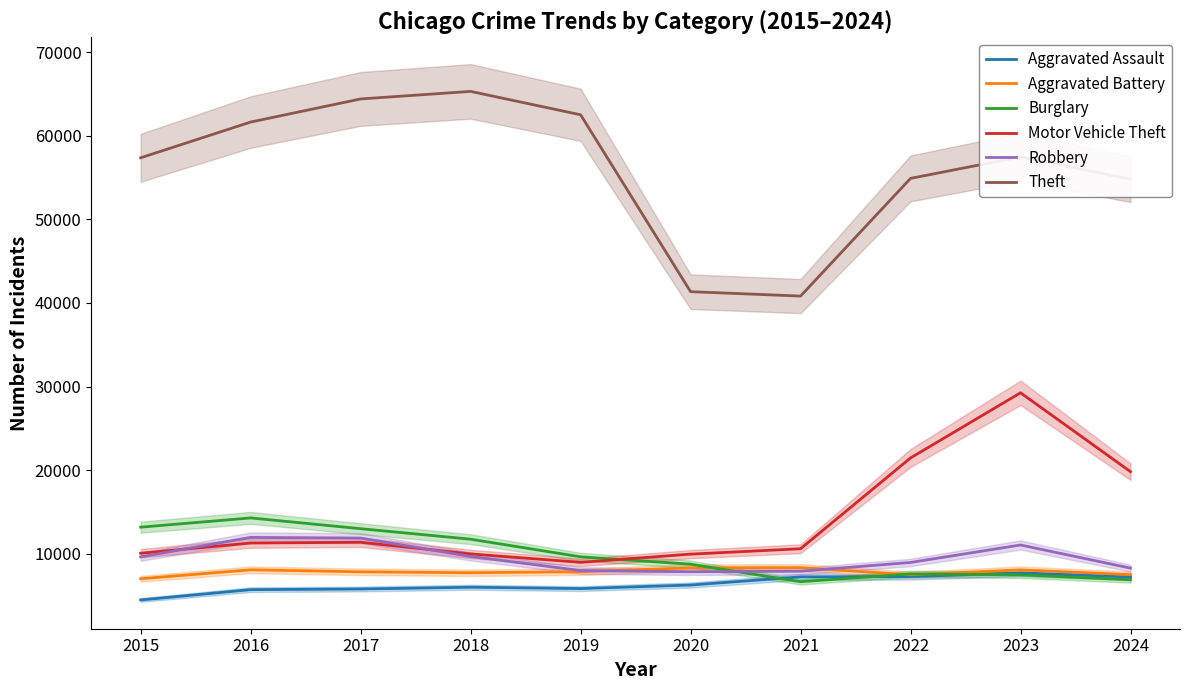

Which has a higher value, 2021 or 2023?

2023